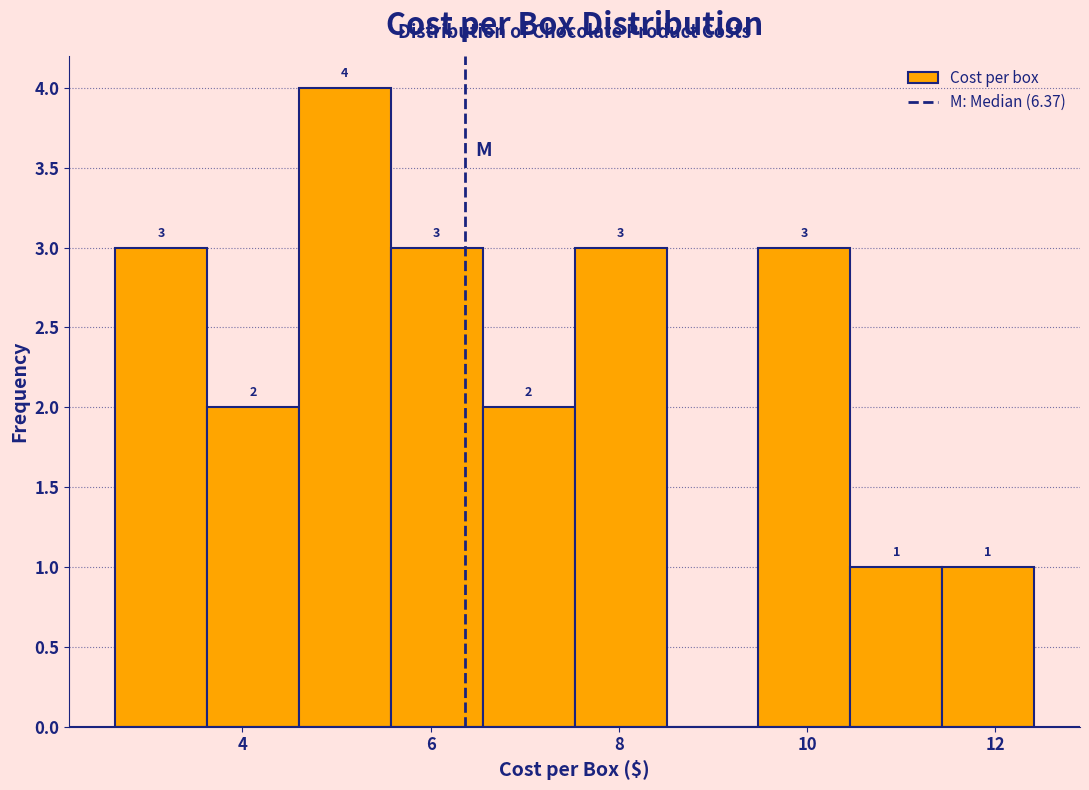

Over which range of the x-axis is the bar tallest?

4.6 to 5.6